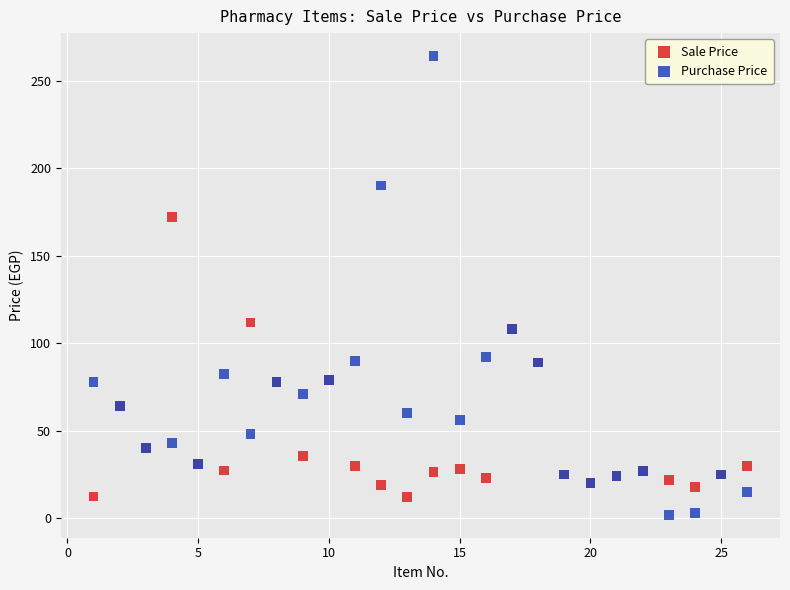

Across all series, what Y value is closest to 133?

111.8